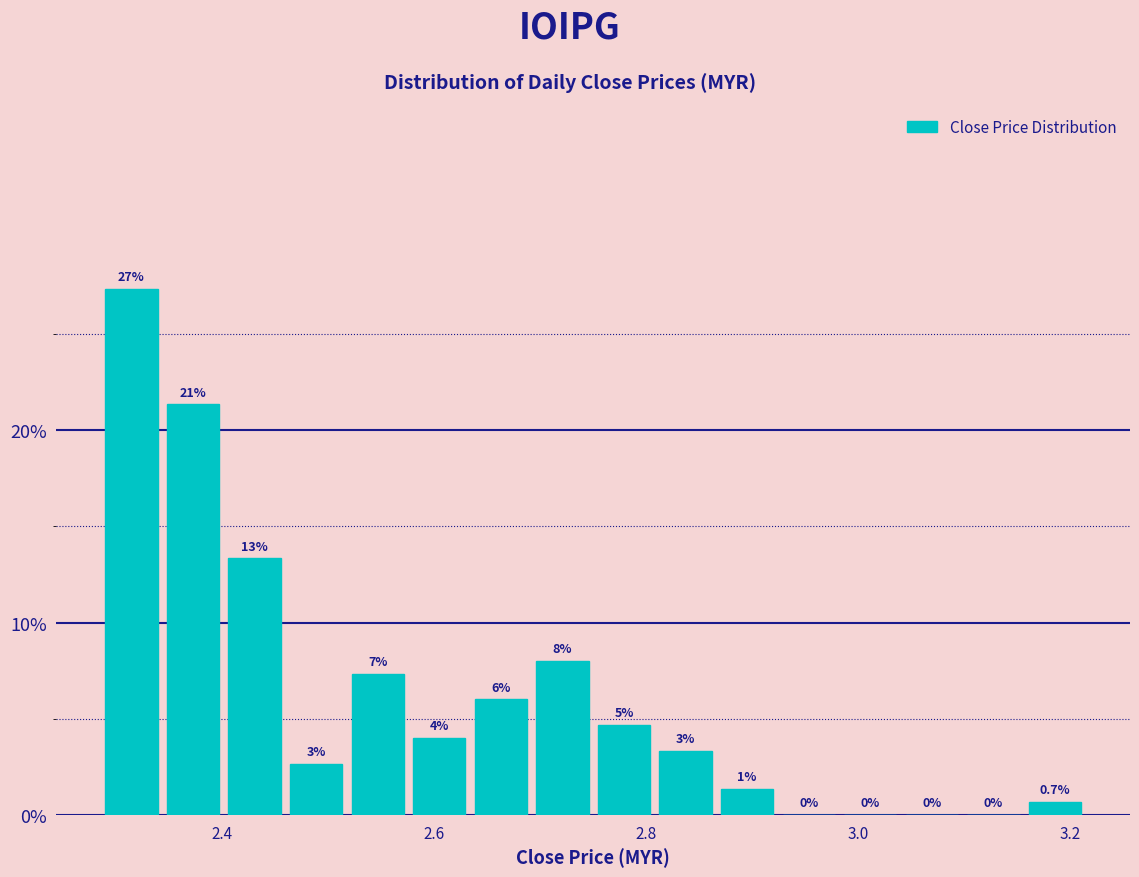

Read against the x-axis, roughly where is the centre of the tallest bar?

2.32